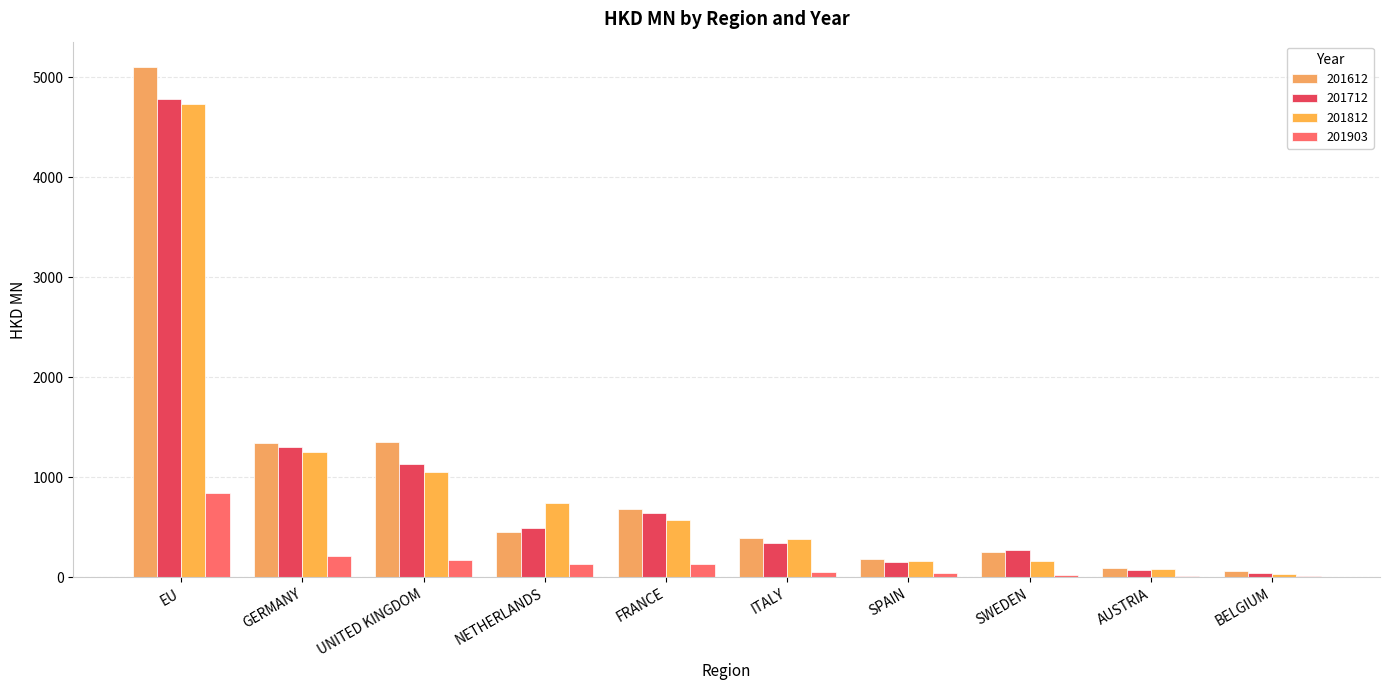

Rank the series at SWEDEN from highest to lowest value.

201712, 201612, 201812, 201903